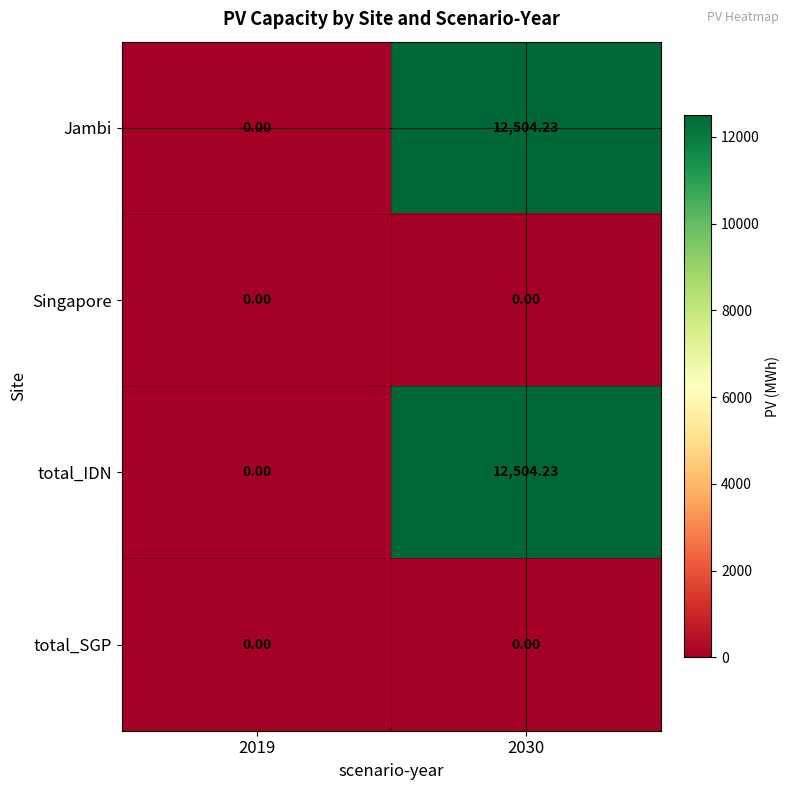

At which category is the sum across all series the highest?

2030